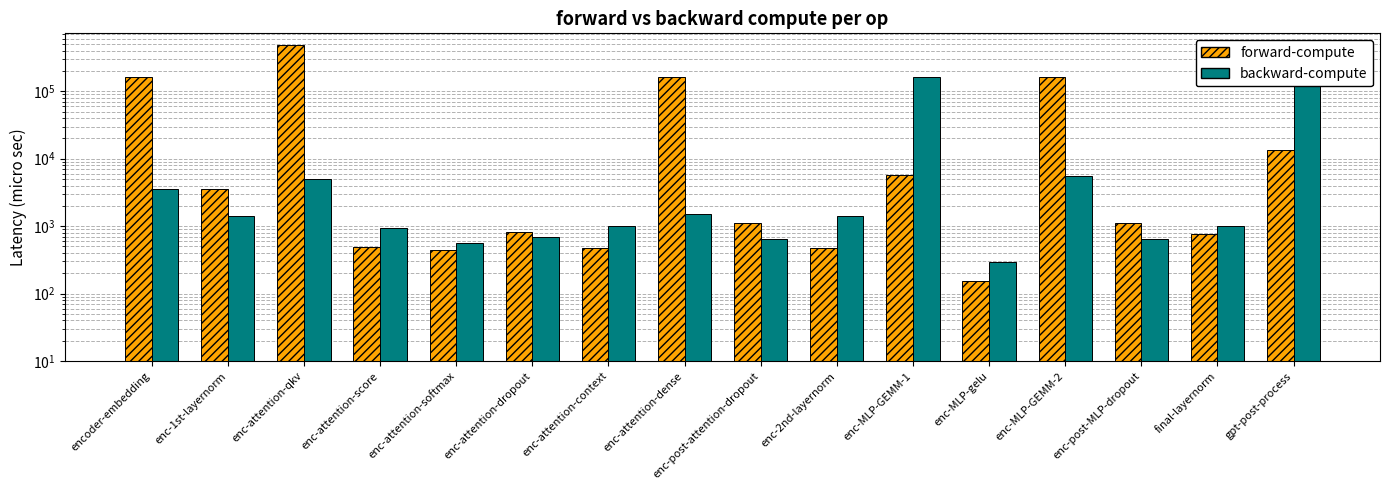

What is the label of the 14th bar from the right?

enc-attention-qkv